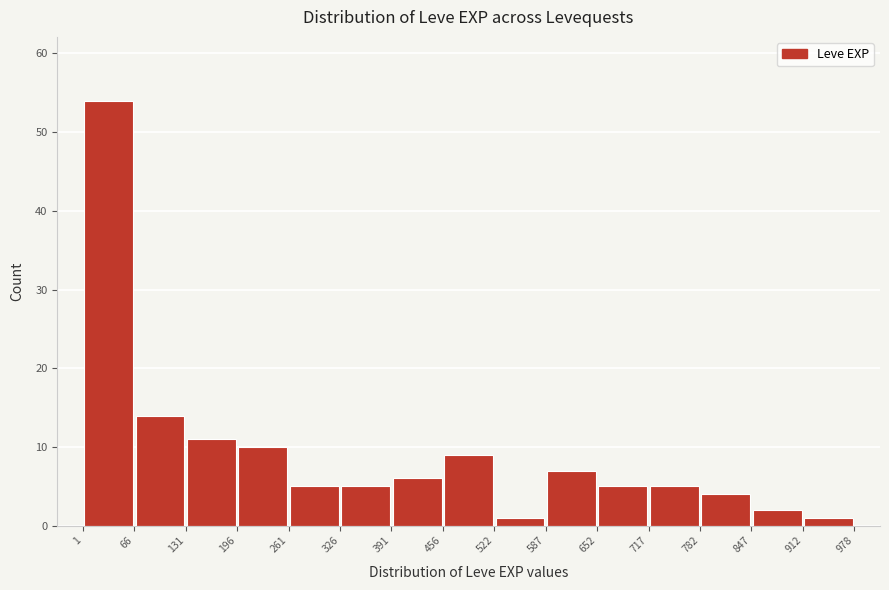

Reading left to right, list every bar in this chart as the range it spans on the x-axis followed by its height. The values are not printed on the chart, so give them approximately, as read against the axis.

1 to 66: 54
66 to 131: 14
131 to 196: 11
196 to 261: 10
261 to 326: 5
326 to 391: 5
391 to 456: 6
456 to 522: 9
522 to 587: 1
587 to 652: 7
652 to 717: 5
717 to 782: 5
782 to 847: 4
847 to 912: 2
912 to 978: 1